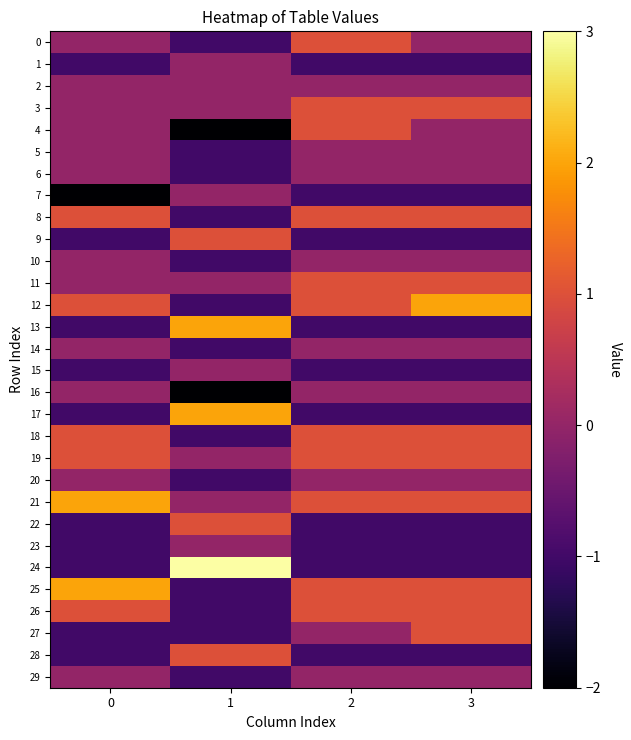

At which category does the chart reach its peak across all series?

1